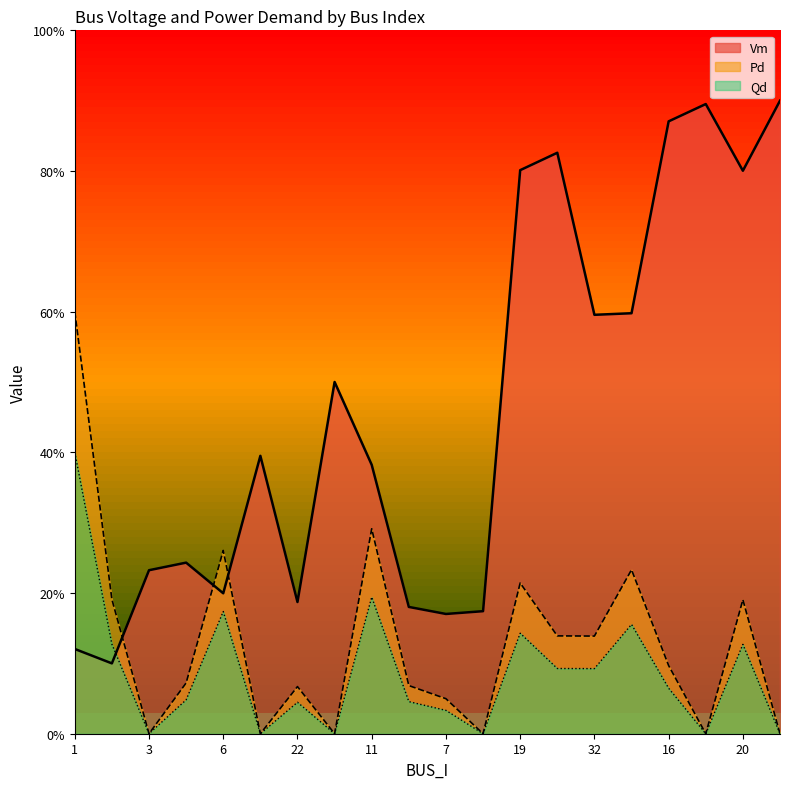

What is the value of the Qd point at the 5th from the left?

0.2